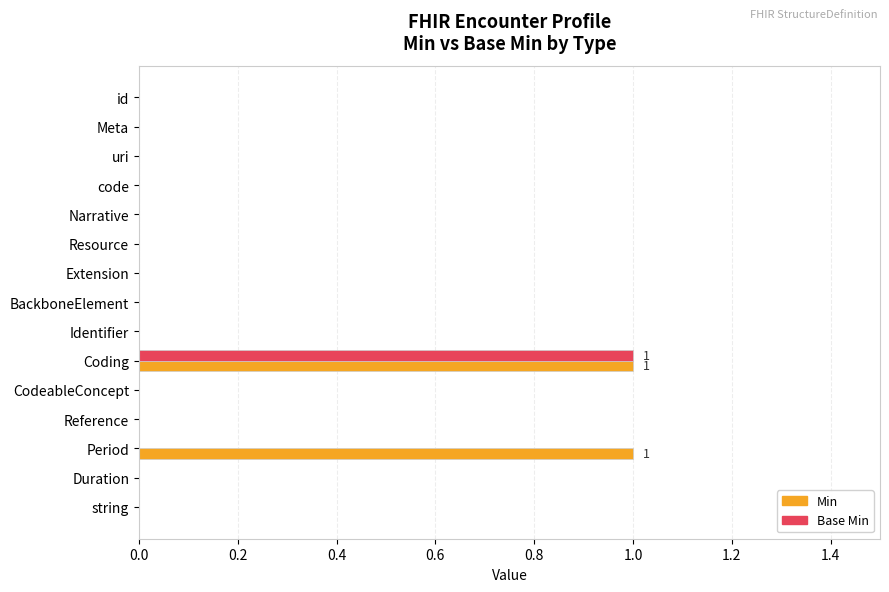

The value of Base Min at Narrative is -1. True or false?

False